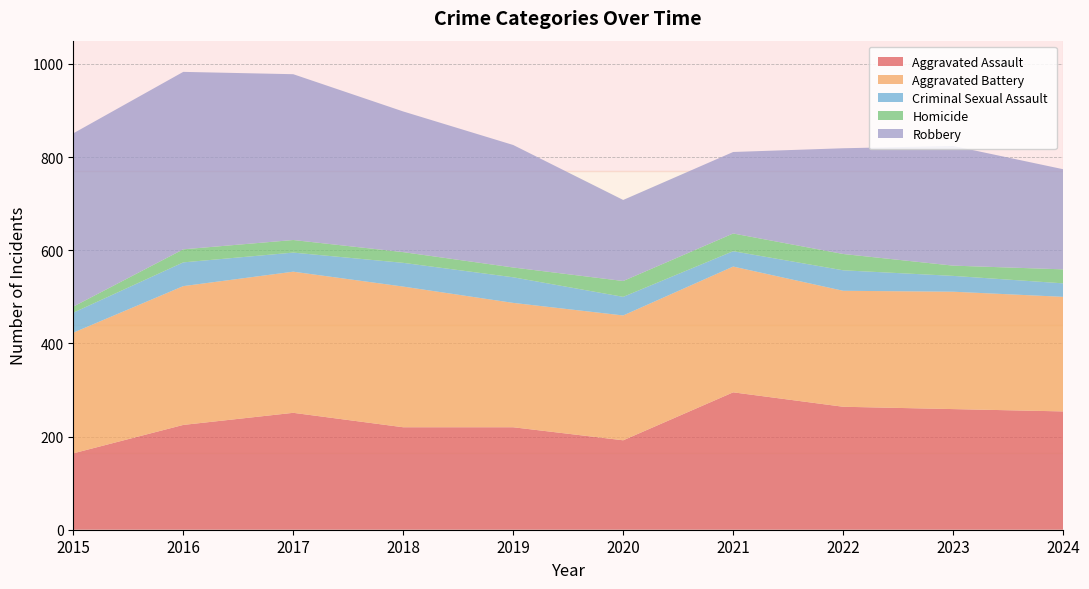

Reading left to right, extract all data points from this chart.

Aggravated Assault: 164	225	251	220	220	192	295	264	259	254
Aggravated Battery: 259	298	303	302	267	268	270	249	252	246
Criminal Sexual Assault: 43	51	41	51	55	40	33	44	34	29
Homicide: 13	28	27	23	21	34	38	35	22	30
Robbery: 372	381	356	302	263	174	175	227	257	215